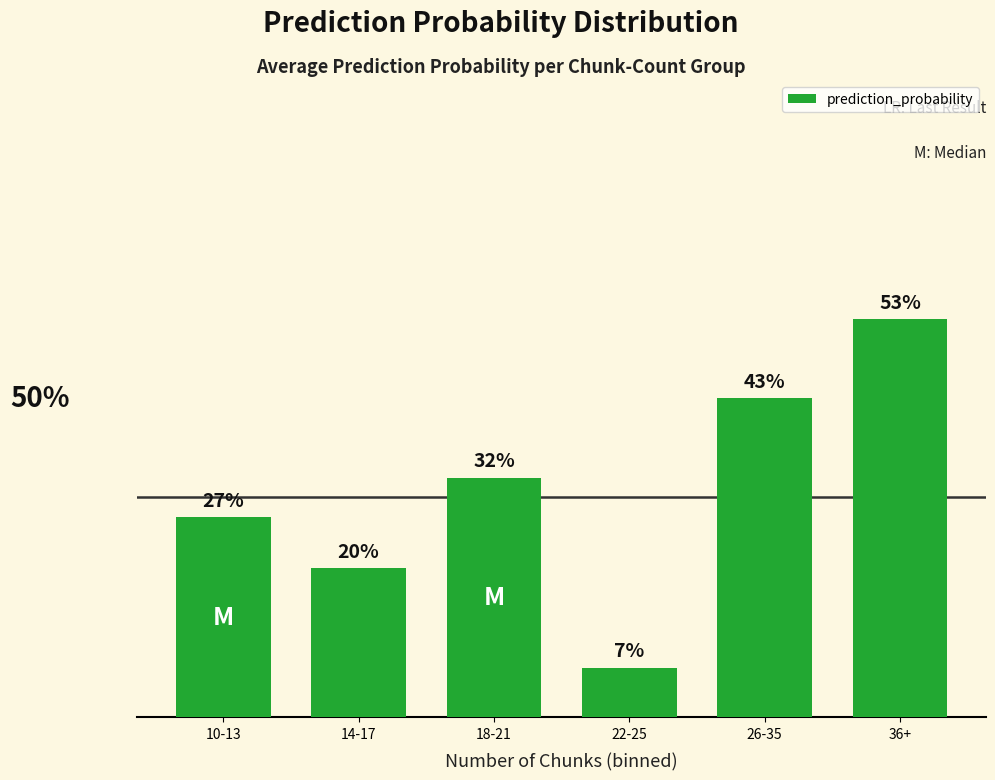

What is the label of the 3rd bar from the right?

22-25